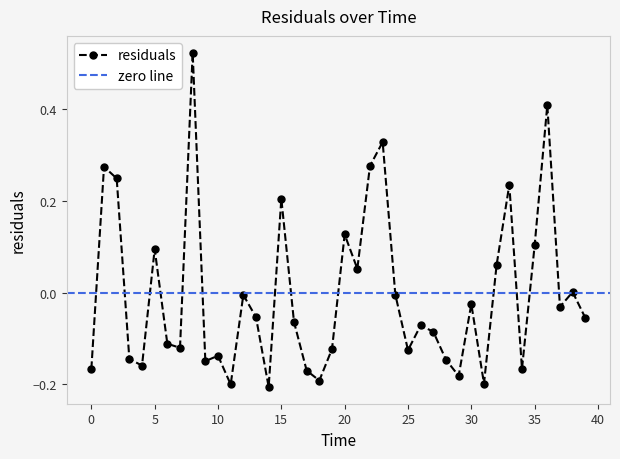

Is it true that the value at 25.0 is -0.1?

False